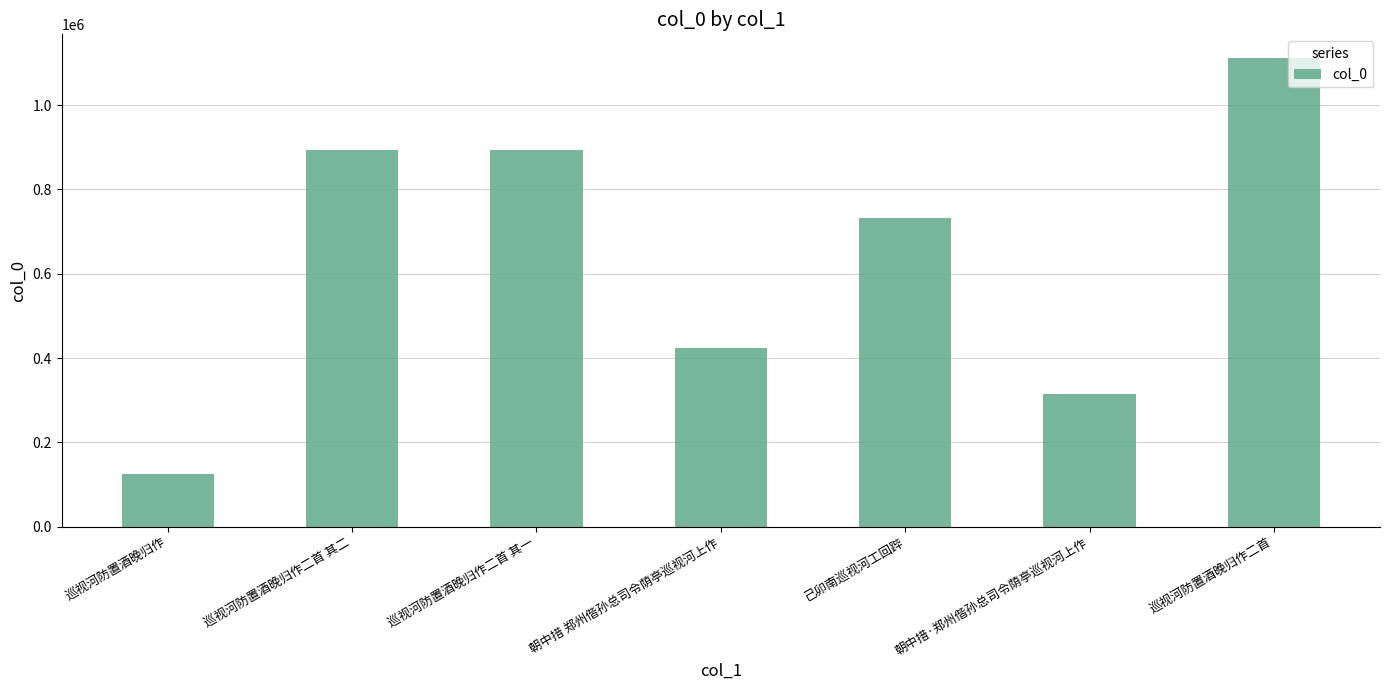

True or false: the data shows 313577 at 朝中措·郑州偕孙总司令荫亭巡视河上作.

True